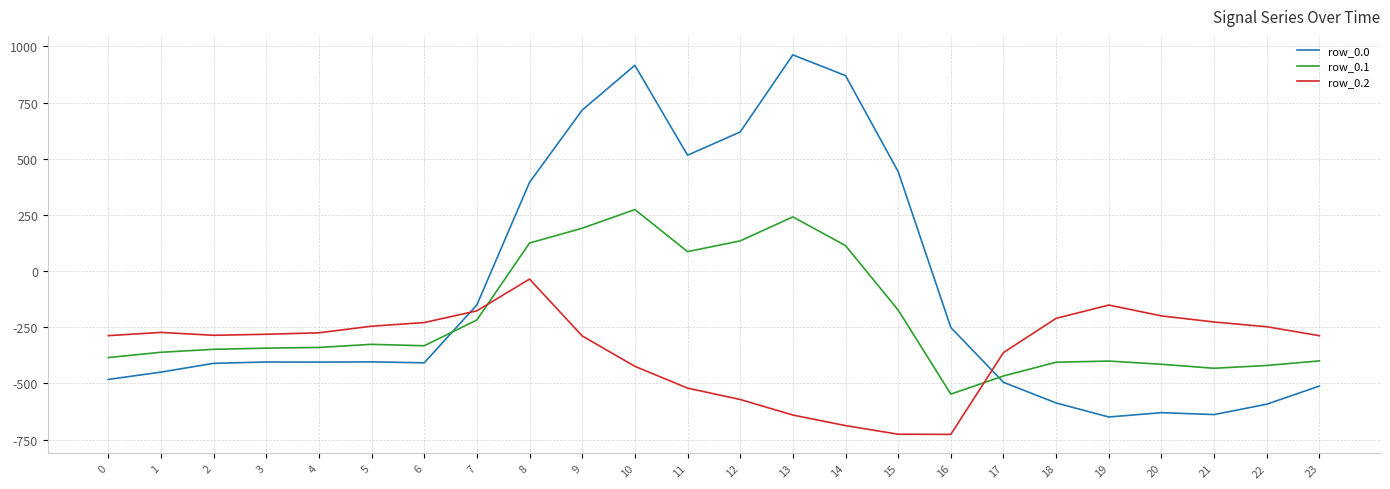

What is the spread (max minus min) of values at 10?

1339.7